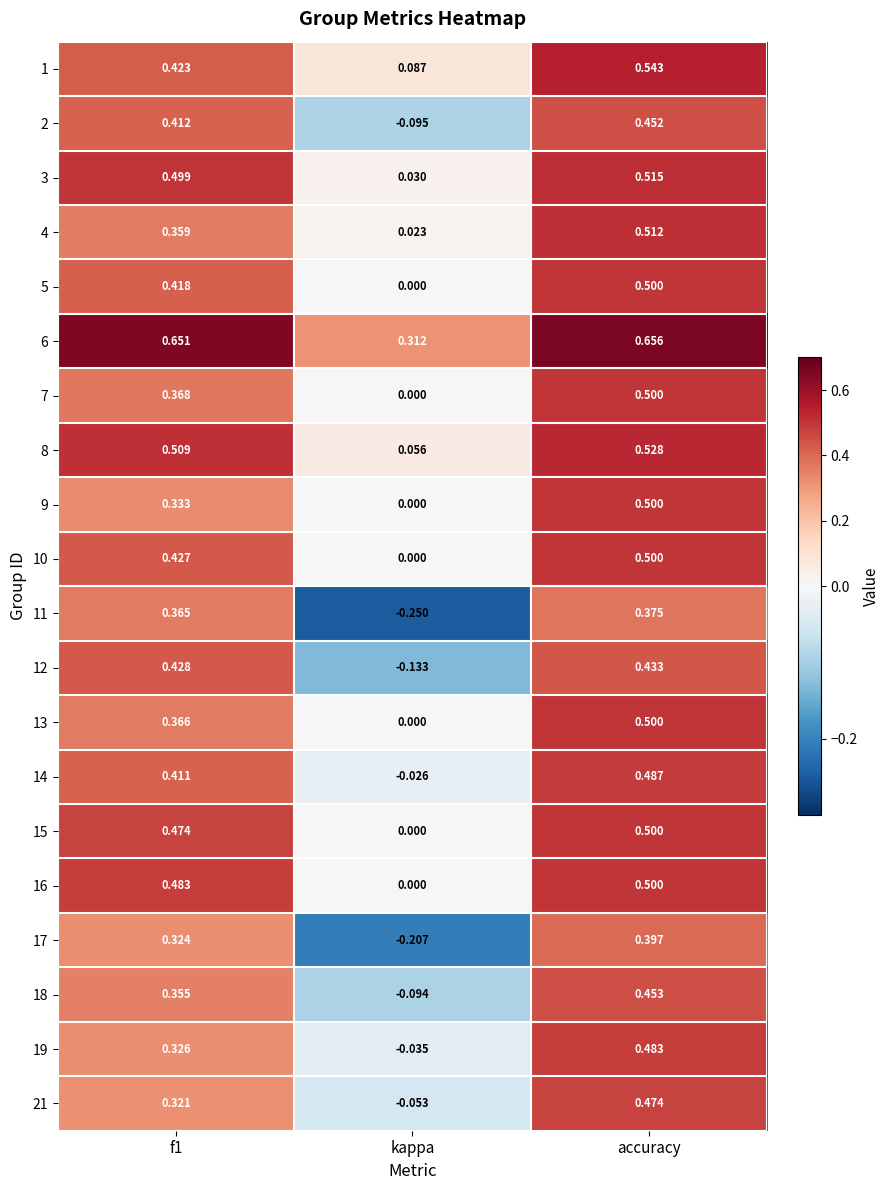

At which category is the sum across all series the highest?

accuracy